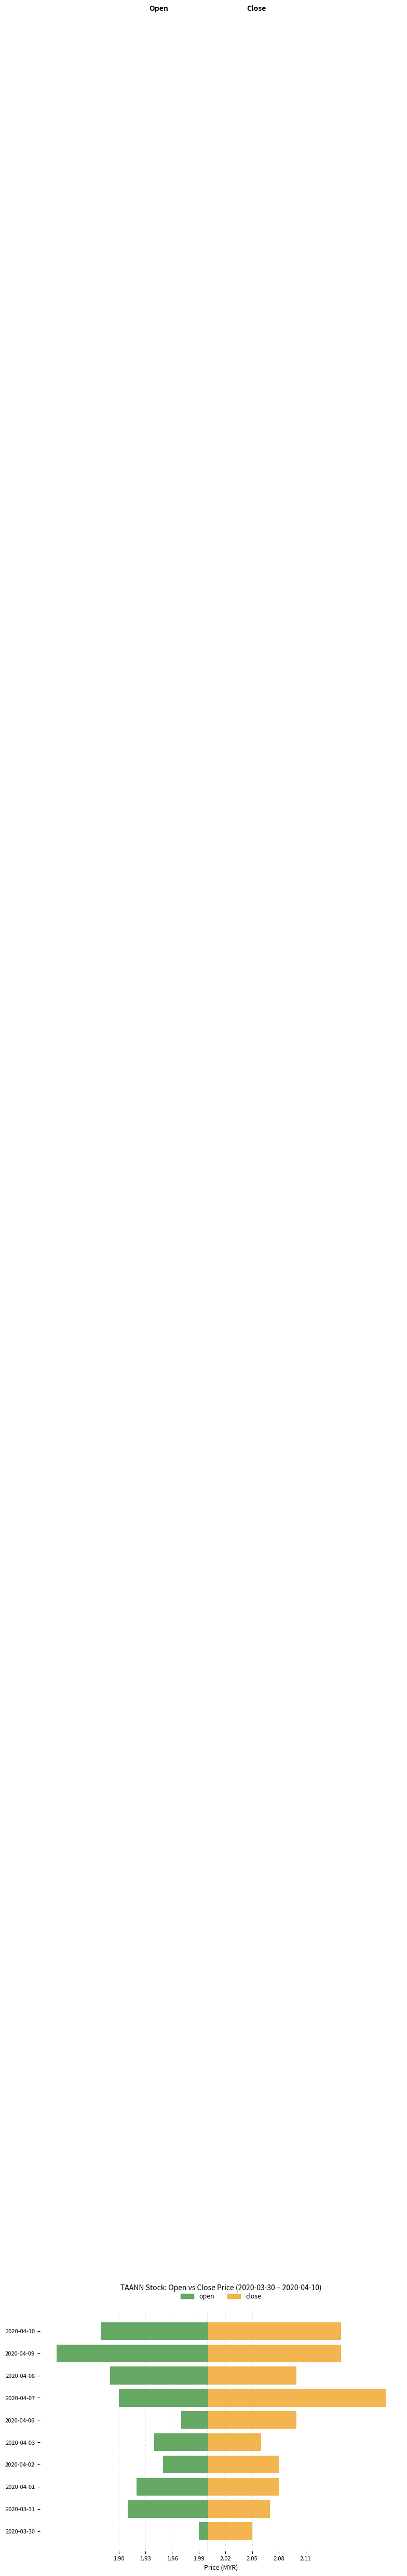

Rank the series by their maximum value, from highest to lowest.

close, open